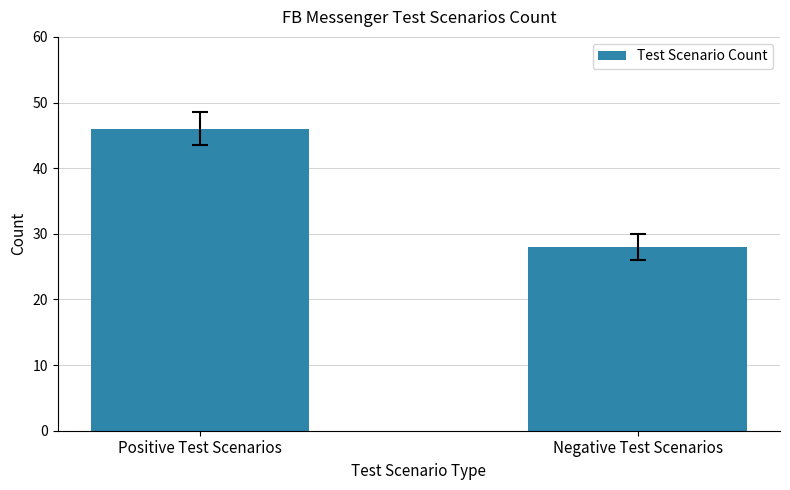

Which label corresponds to the largest value in the chart?

Positive Test Scenarios